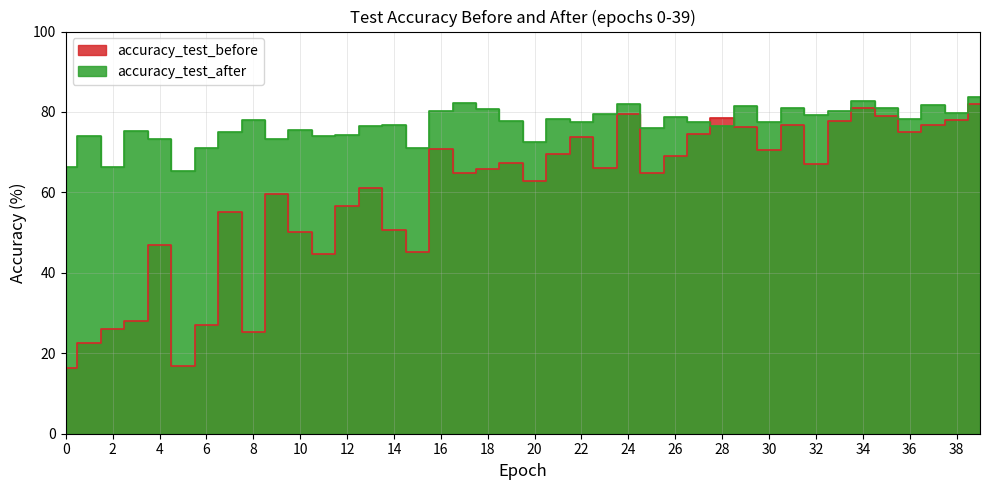

What is the total value across all series at 18?

146.6